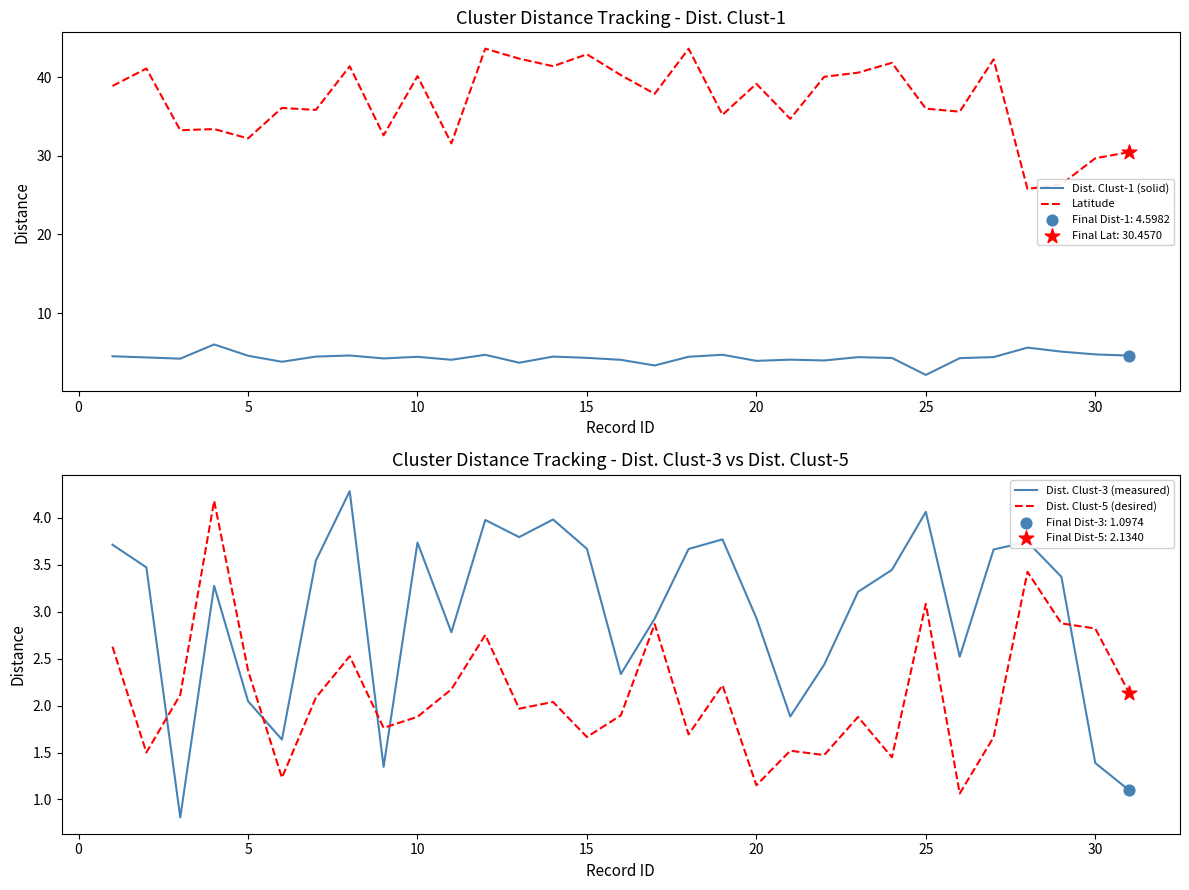

True or false: Dist. Clust-1 (solid) and Latitude intersect in this chart.

False